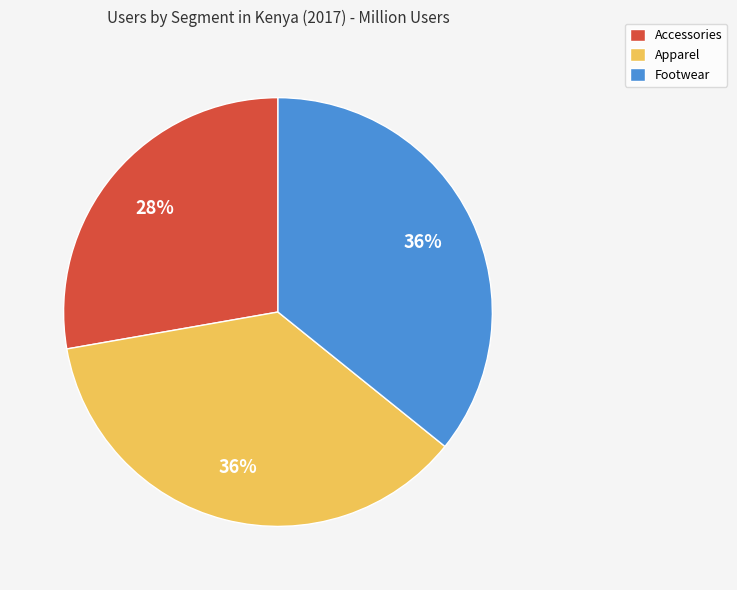

Combined, do Accessories and Apparel account for over 50%?

Yes